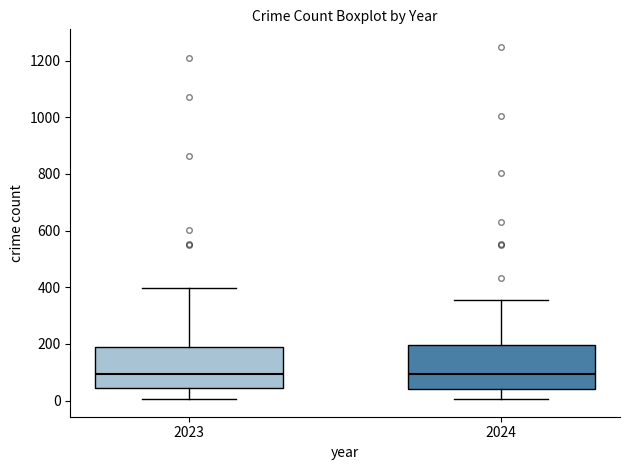

Reading left to right, transcribe this box plot: for each box, give where its median line is, the range the box spans, and where its two whiskers end, as read against the y-axis. The values are not printed on the chart, so give them approximately, as read against the axis.

2023: median 100, box 40 to 180, whiskers 0 to 400
2024: median 100, box 40 to 200, whiskers 0 to 360